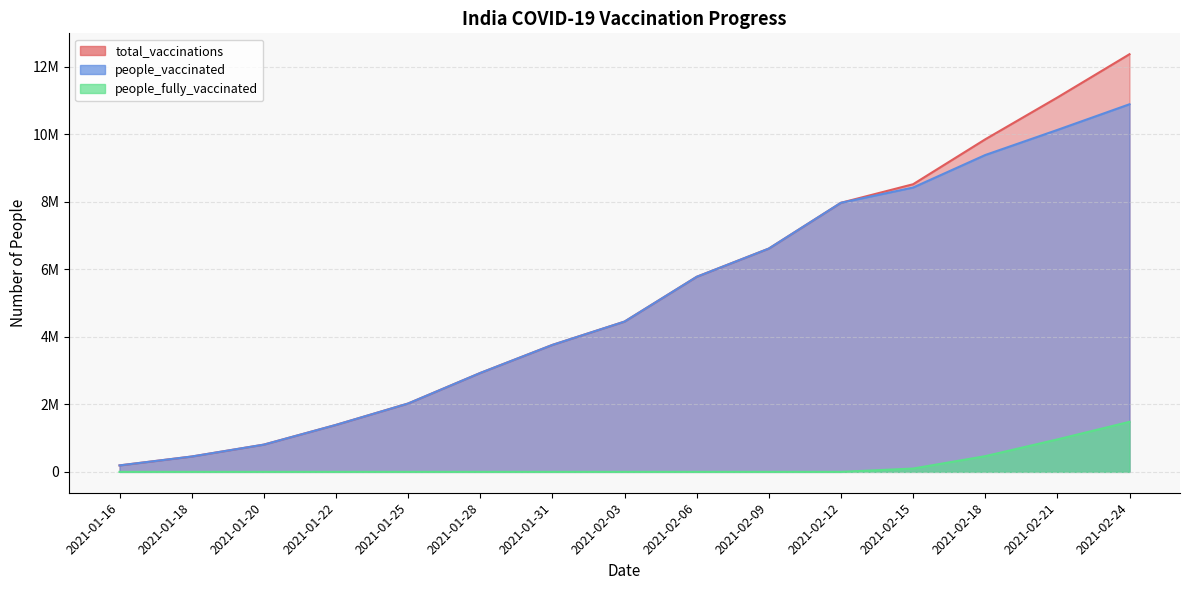

The value of people_vaccinated at 2021-02-12 is 2376722. True or false?

False